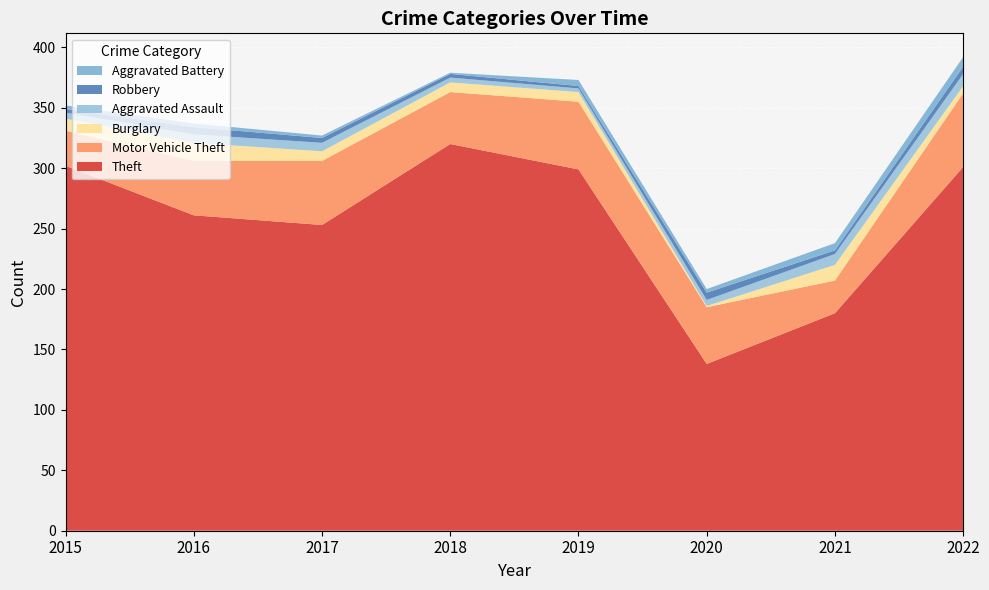

Reading right to left, list all the values displayed in this chart.

Theft: 301	180	138	299	320	253	261	302
Motor Vehicle Theft: 61	27	47	56	43	53	45	29
Burglary: 6	13	1	8	8	8	15	10
Aggravated Assault: 10	9	5	3	4	7	7	5
Robbery: 6	3	6	2	3	4	6	3
Aggravated Battery: 8	6	3	5	1	2	3	3